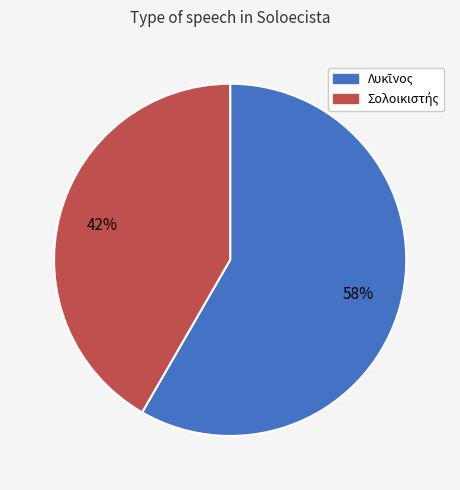

To the nearest percent, what is the average slice percentage?

50%